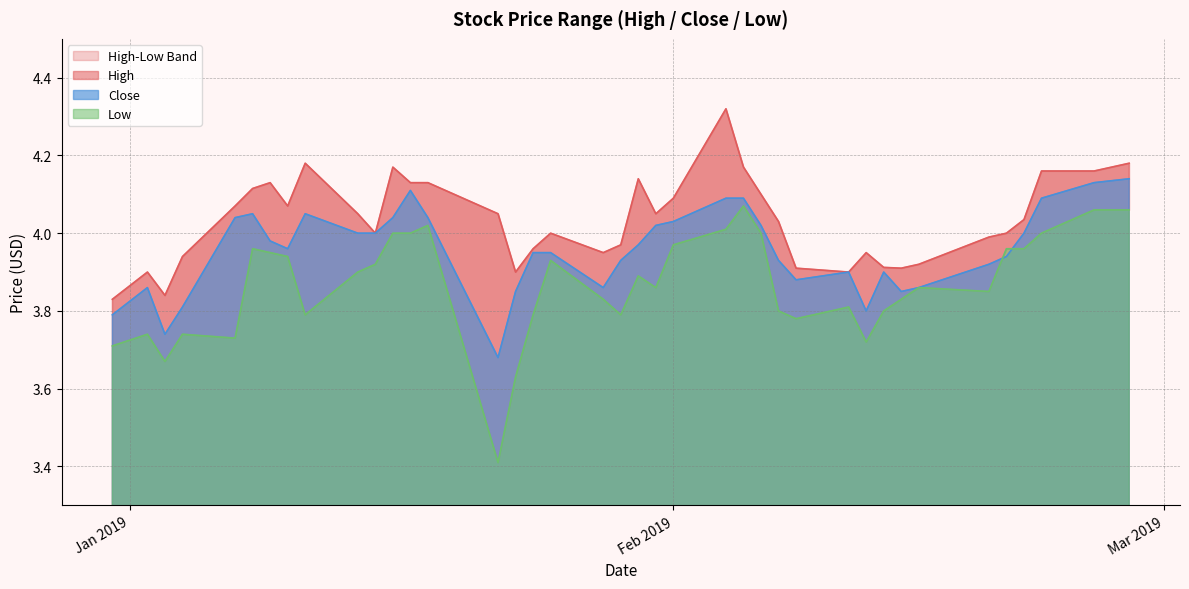

The Low series shows 3.8 at 2019-01-29. True or false?

True